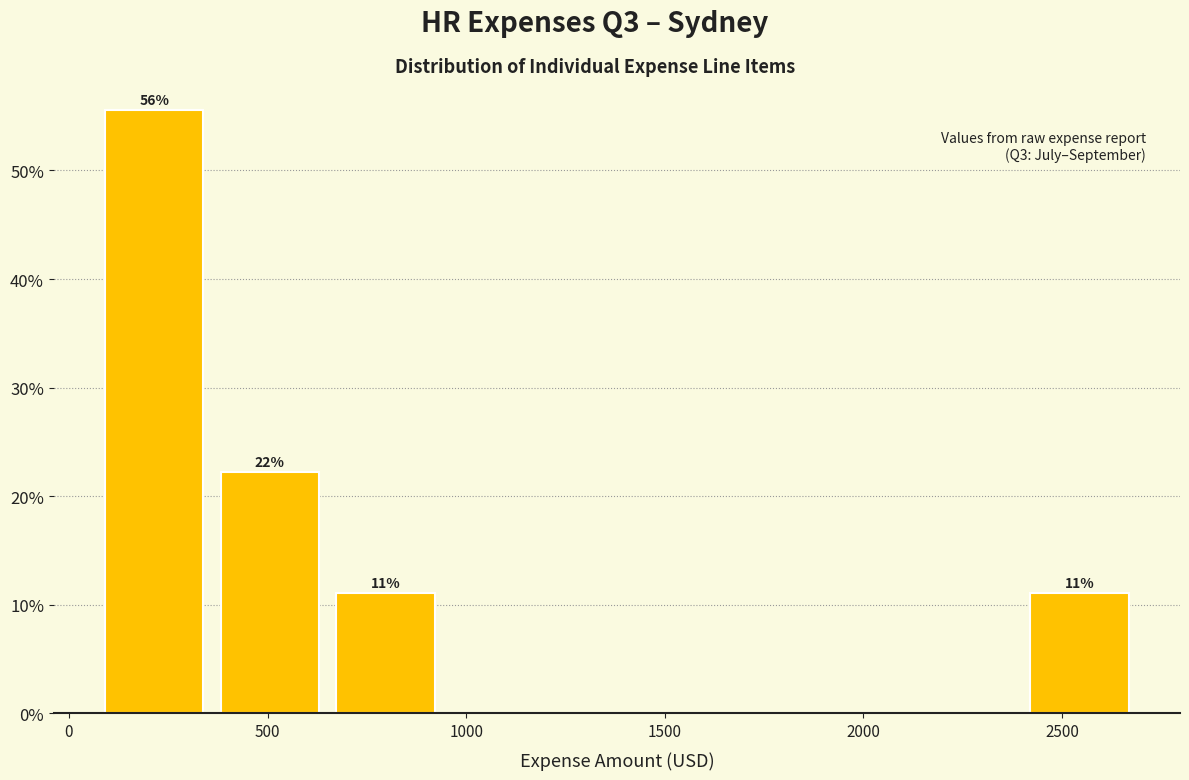

Which range on the x-axis has the tallest bar?

50 to 350